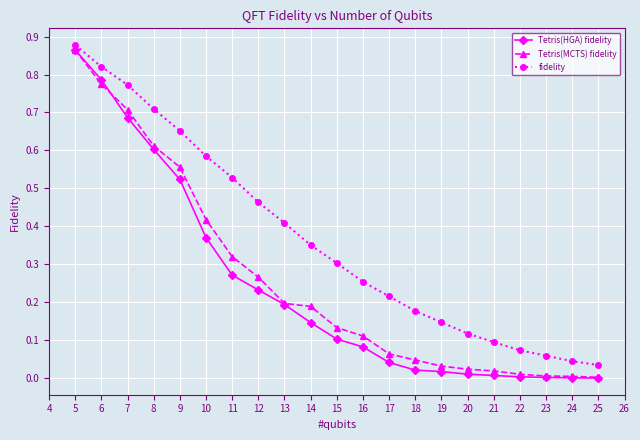

Is the value of Tetris(HGA) fidelity at 7 greater than the value of fidelity at 22?

Yes